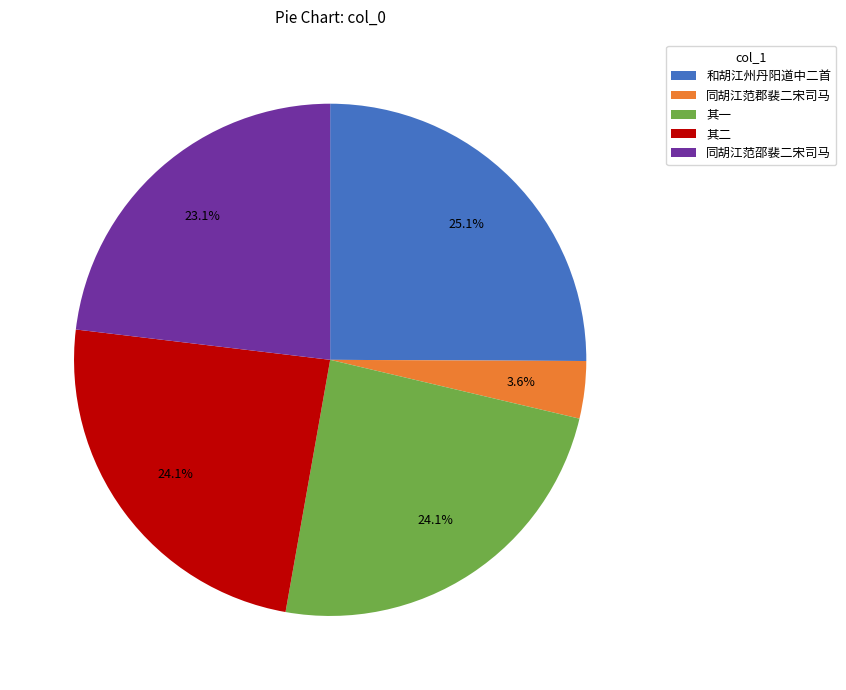

Does any single category account for the majority?

No